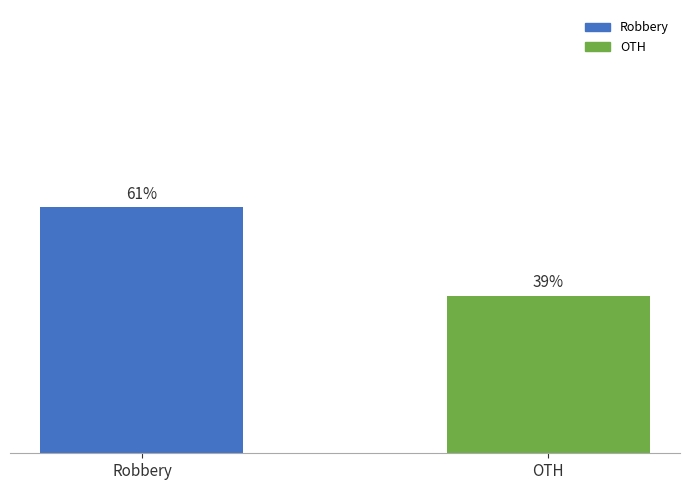

List the labels in order of value, smallest first.

OTH, Robbery